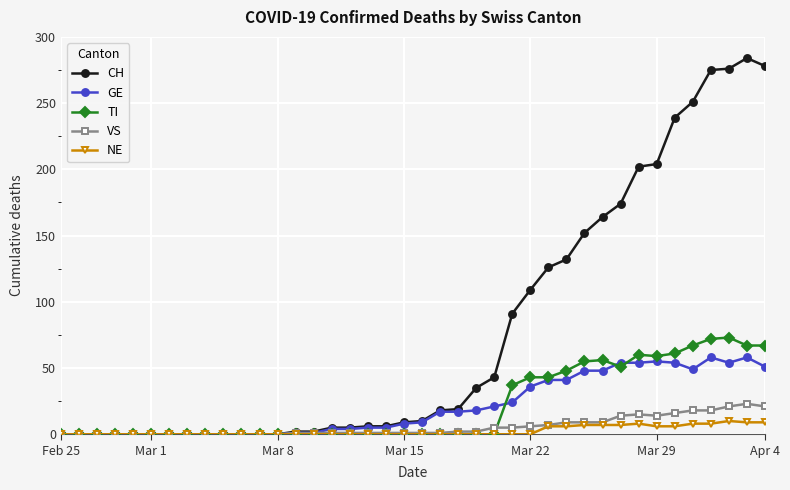

Which series has the widest spread of values?

CH